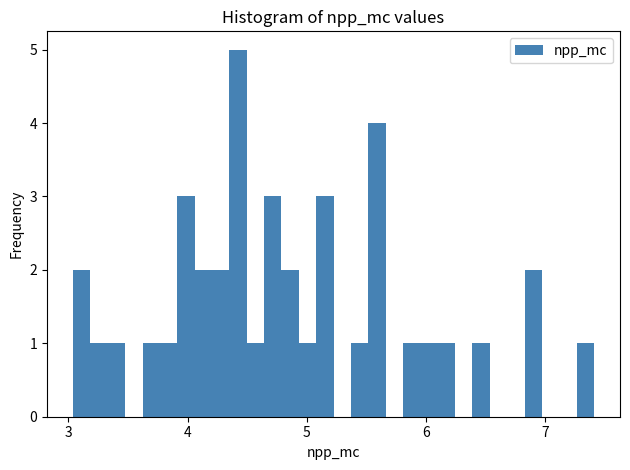

Around what value on the x-axis is the tallest bar? Give the approximate position of its centre, as read against the axis.

4.4